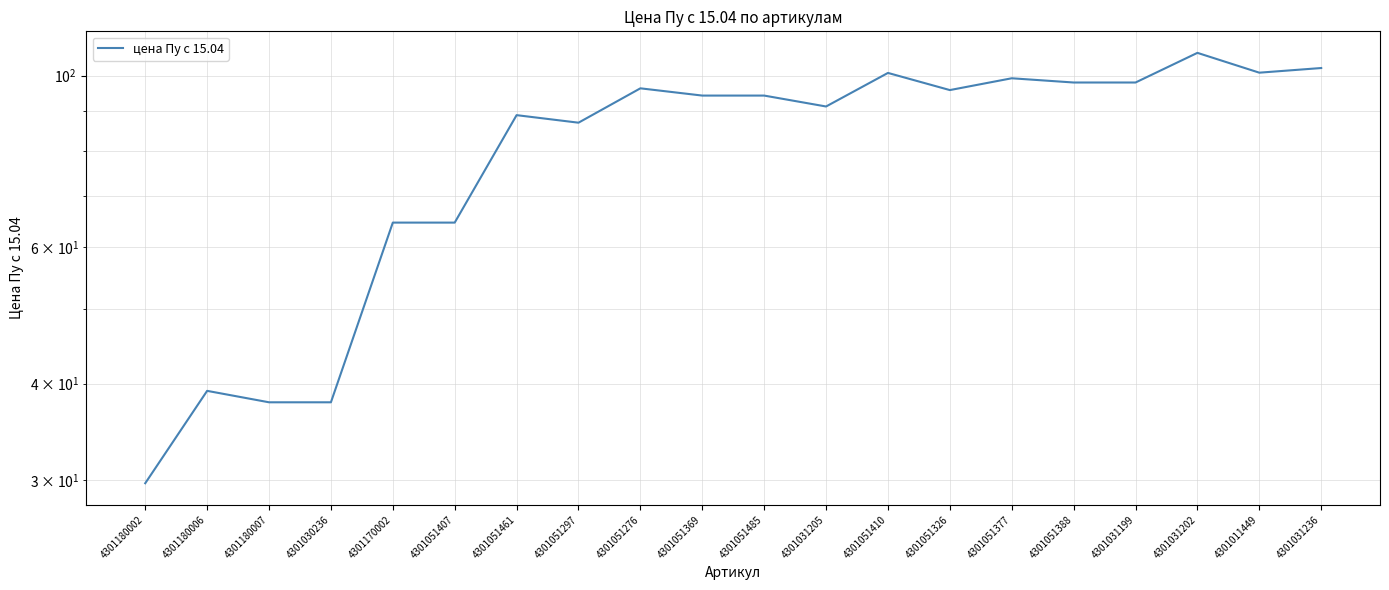

Where does the data first go above 94?

4301051276